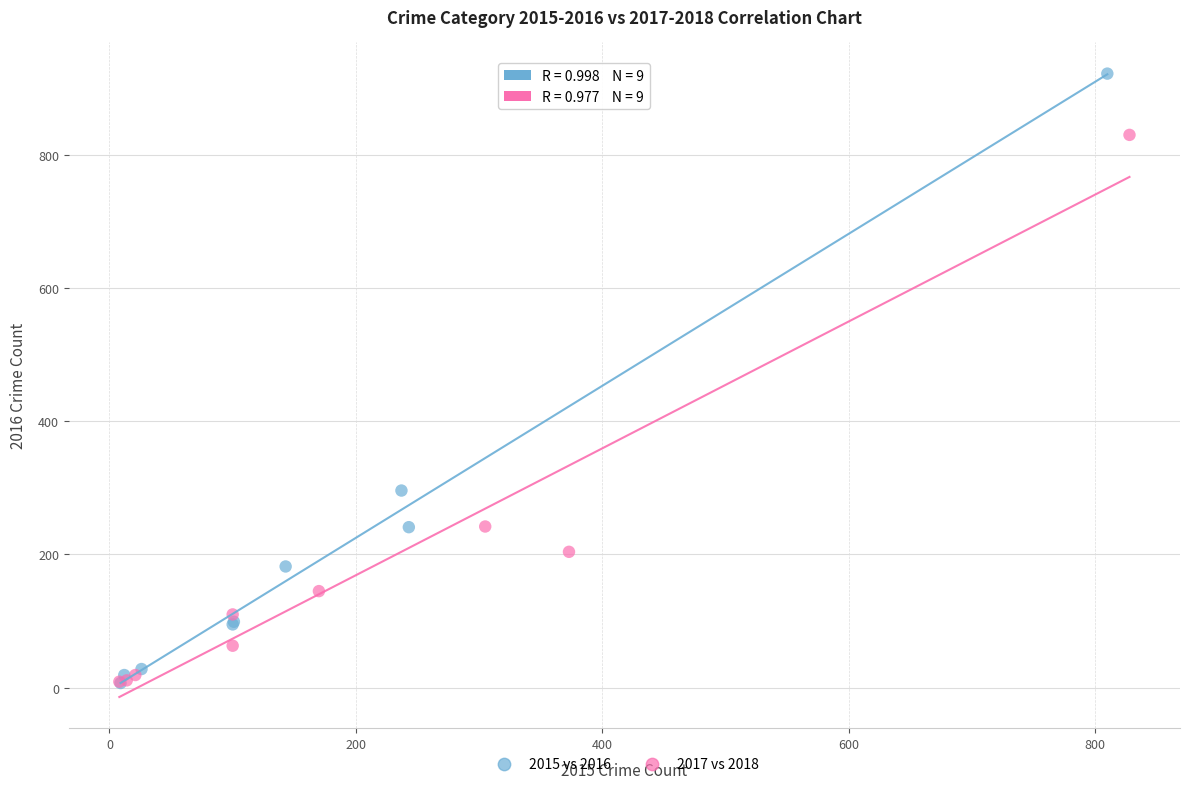

Which series contains the highest Y value?

2015 vs 2016